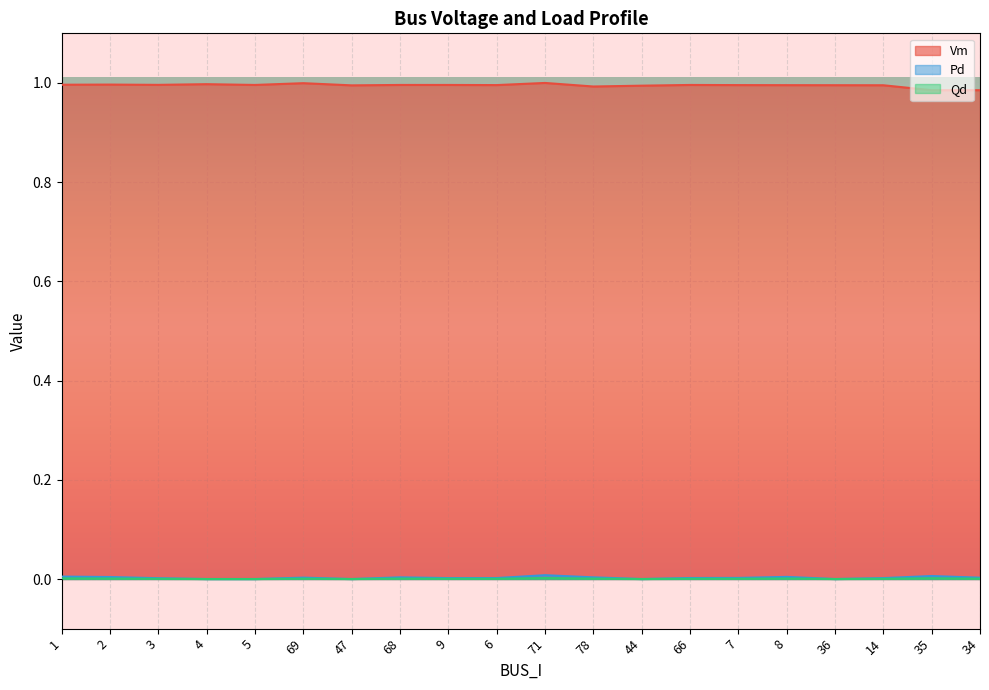

What is the label of the 19th point from the right?

2